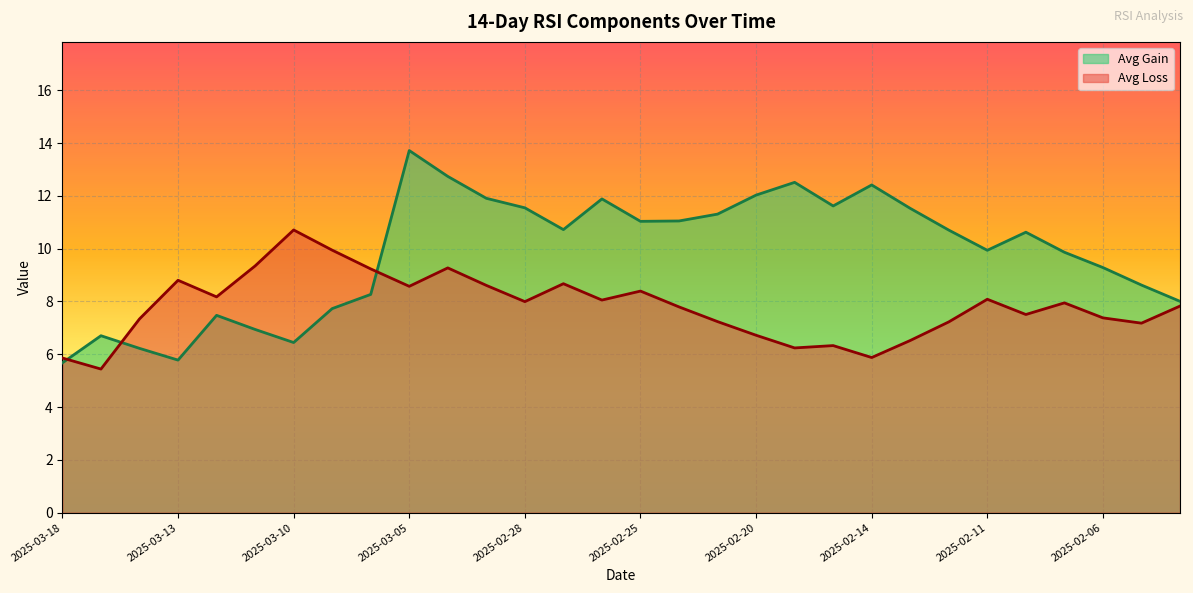

List the series in order of their overall mean, highest first.

Avg Gain, Avg Loss